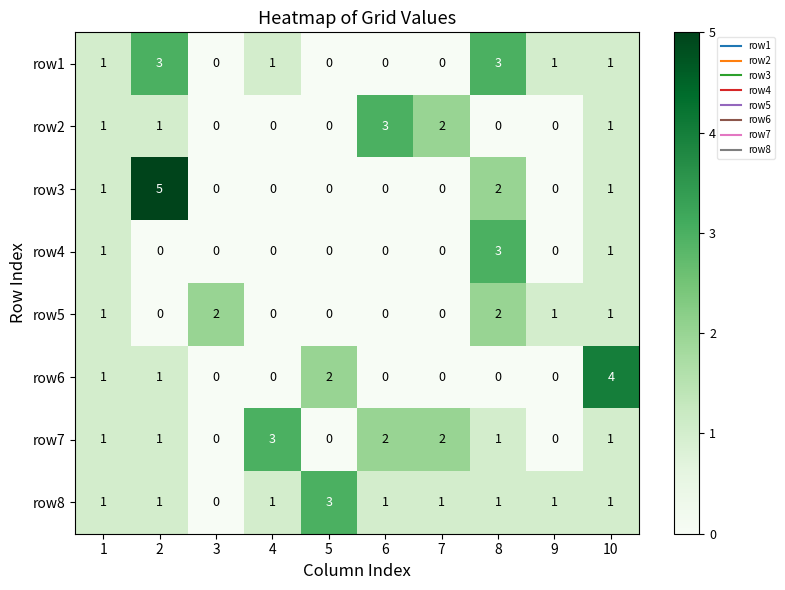

The row1 series shows 1 at 2. True or false?

False